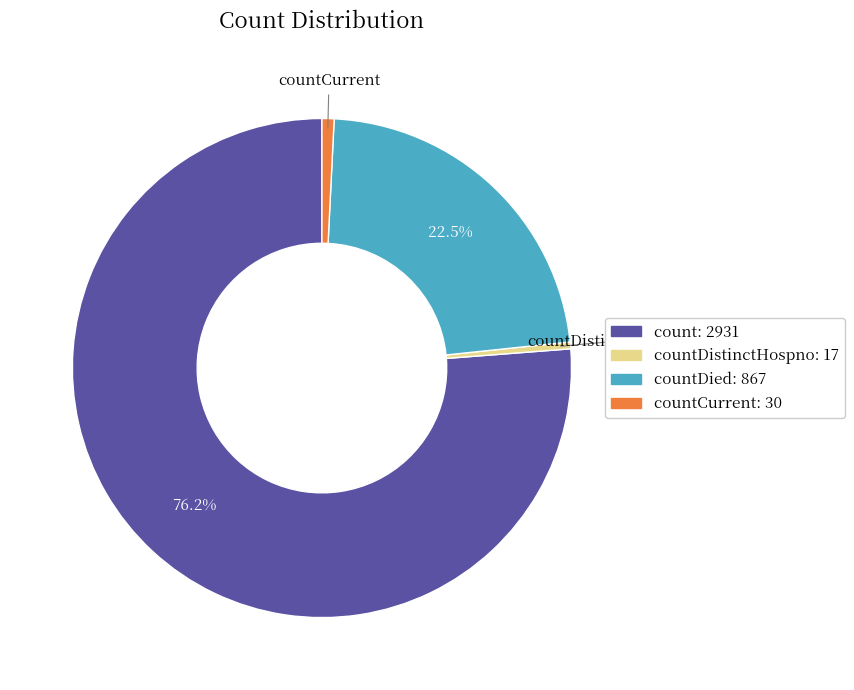

Count the number of slices in the pie.

4